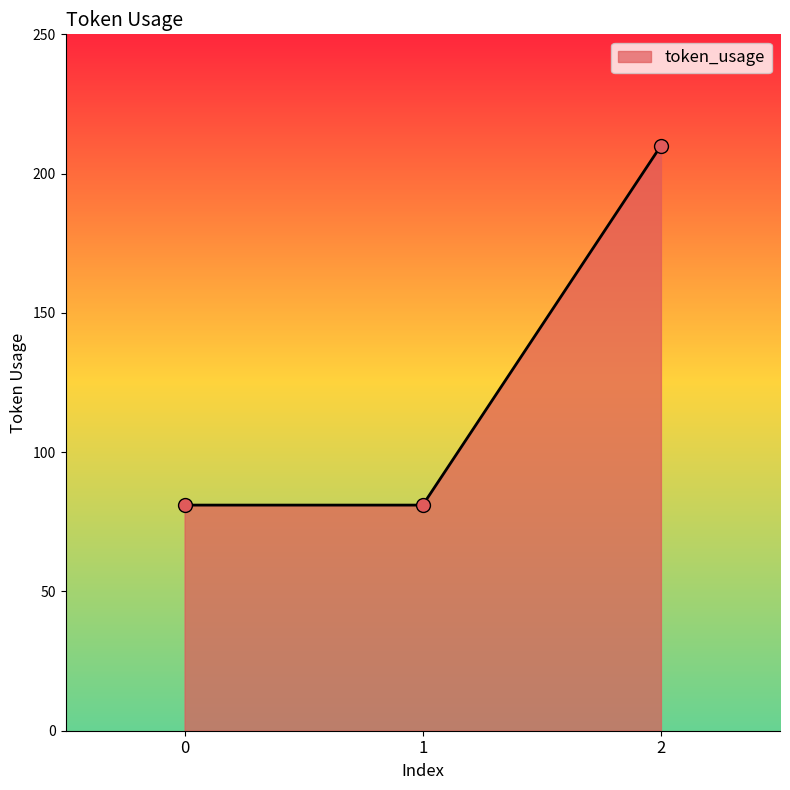

Approximately how many times larger is the value at 2 compared to 1?

2.6